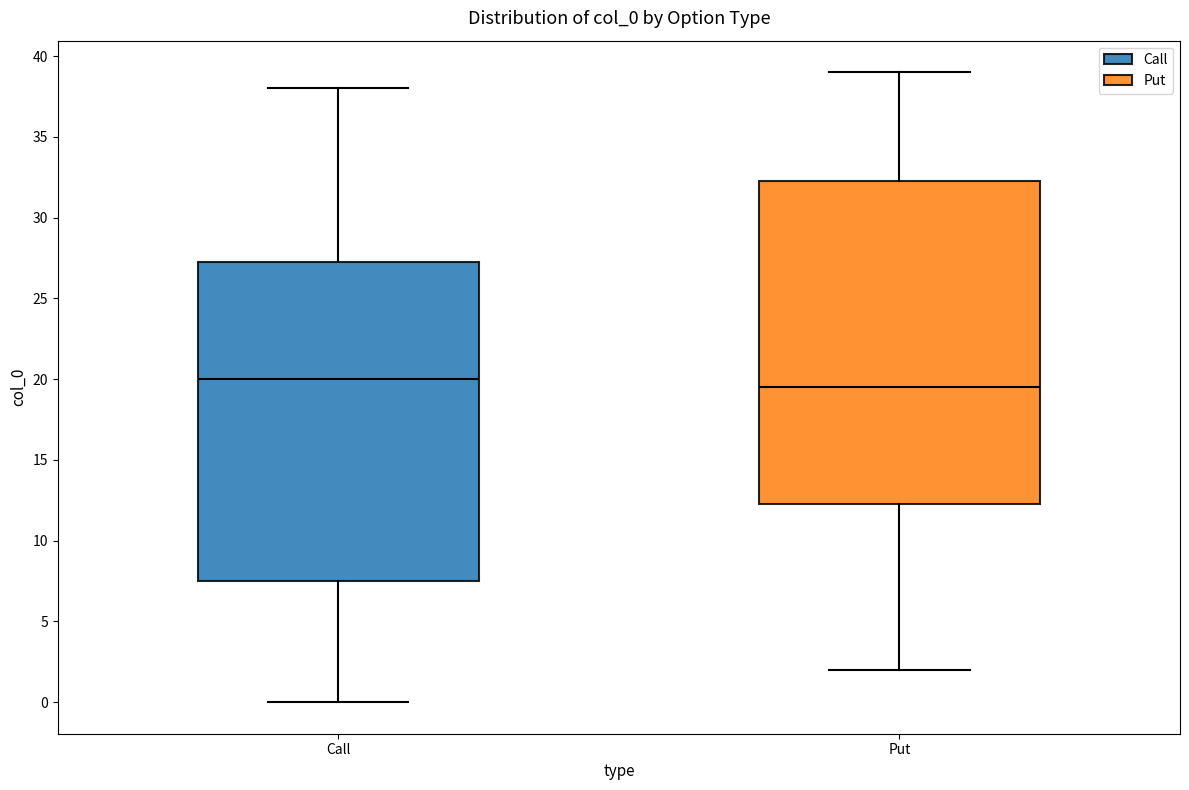

Reading left to right, transcribe this box plot: for each box, give where its median line is, the range the box spans, and where its two whiskers end, as read against the y-axis. The values are not printed on the chart, so give them approximately, as read against the axis.

Call: median 20.0, box 7.5 to 27.5, whiskers 0.0 to 38.0
Put: median 19.5, box 12.5 to 32.5, whiskers 2.0 to 39.0